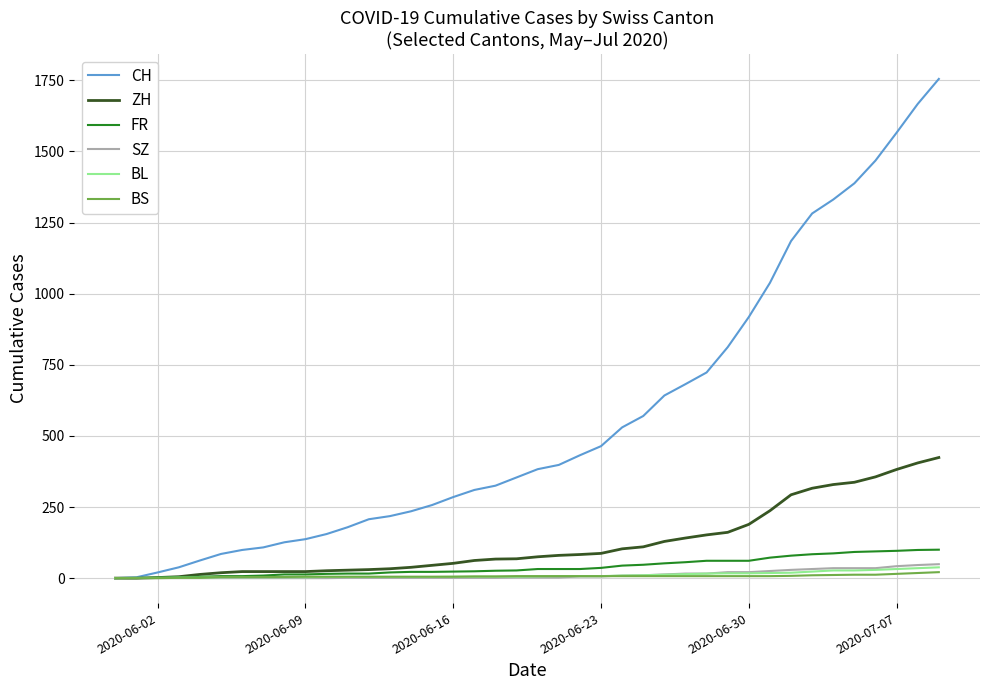

What is the highest value of the ZH series?

424